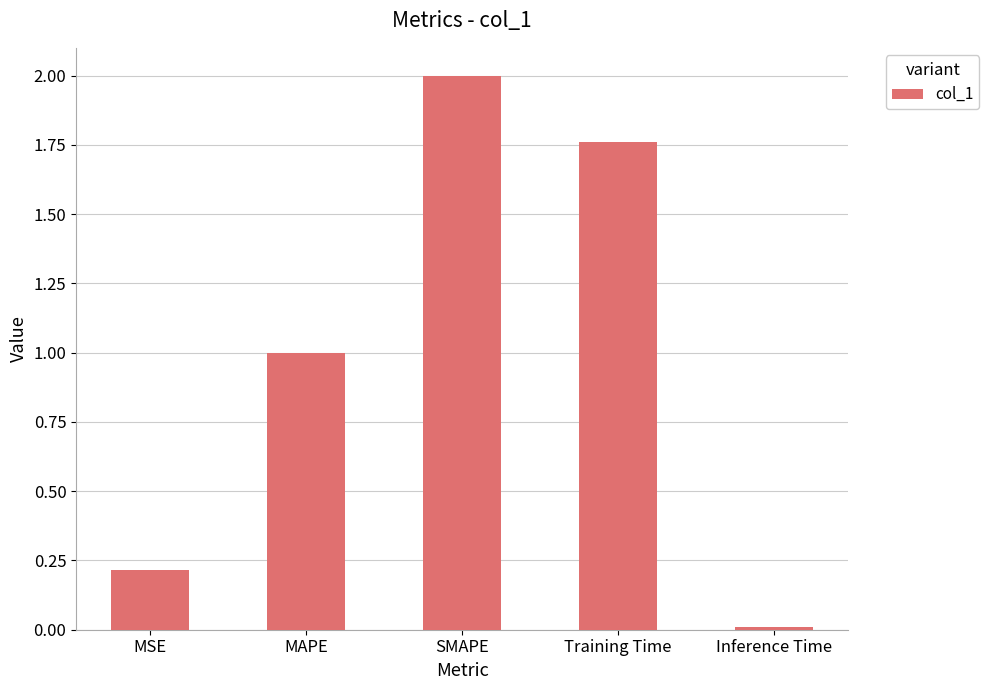

True or false: the data shows 0.2 at MAPE.

False